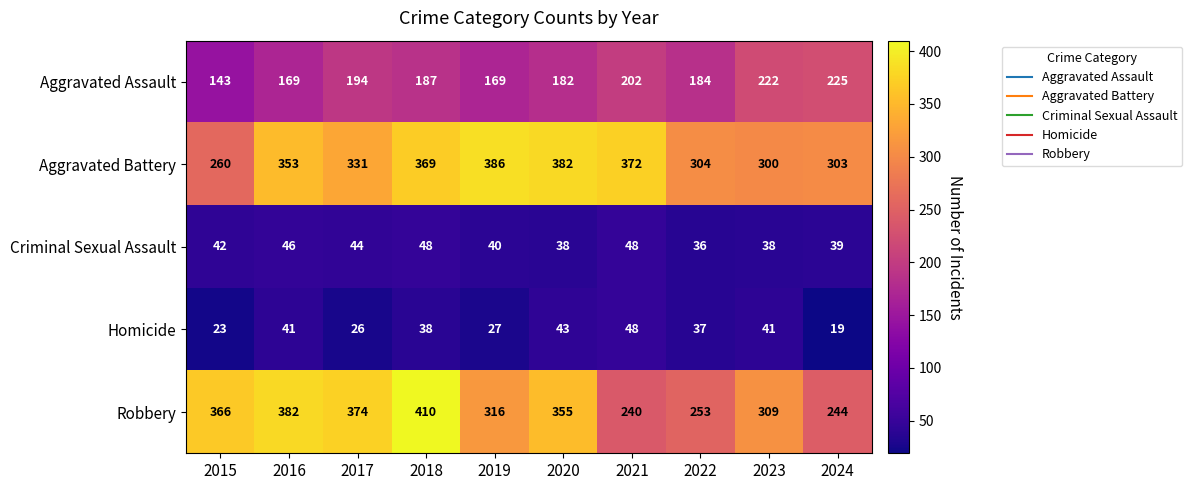

What is the minimum value for Homicide?

19